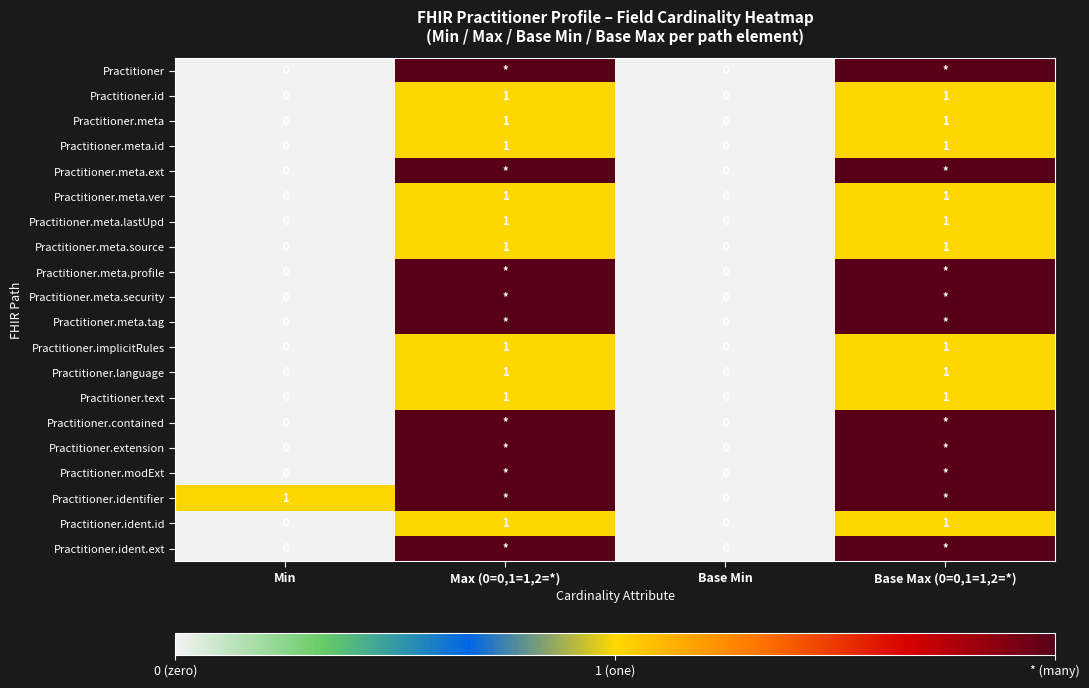

True or false: Practitioner.meta has a value of 0 at Base Min.

True